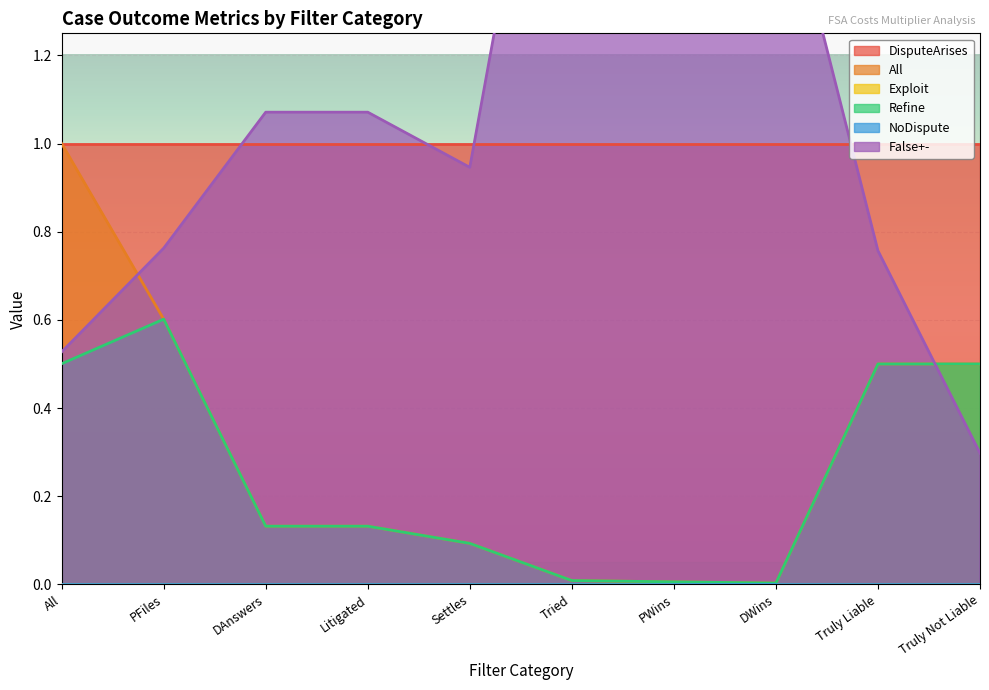

What position from the right is Settles?

6